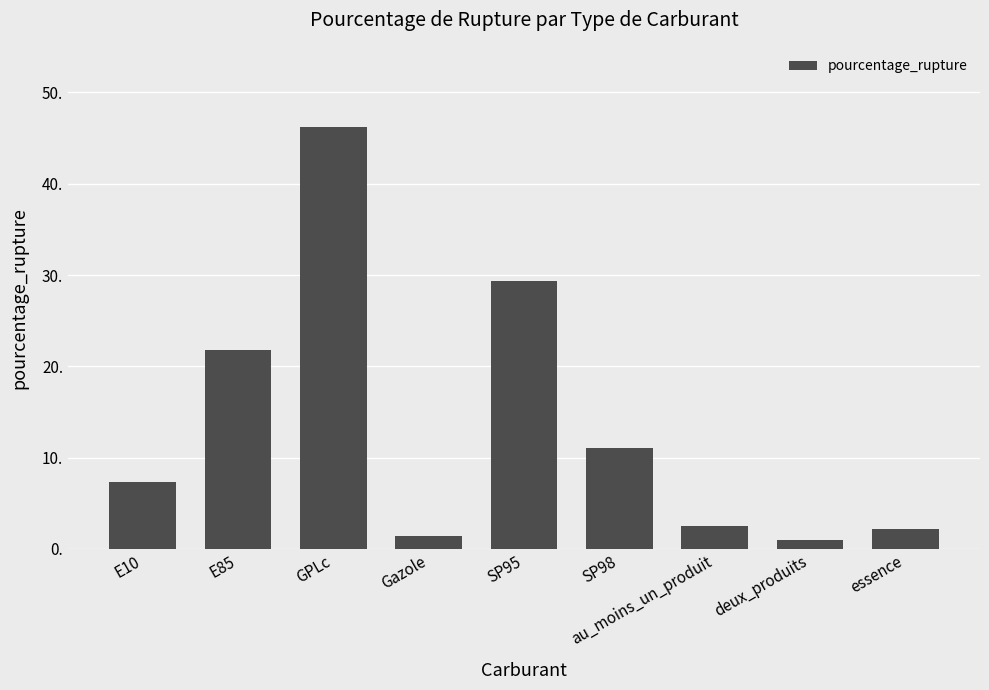

What is the difference between the second highest and minimum values?

28.3